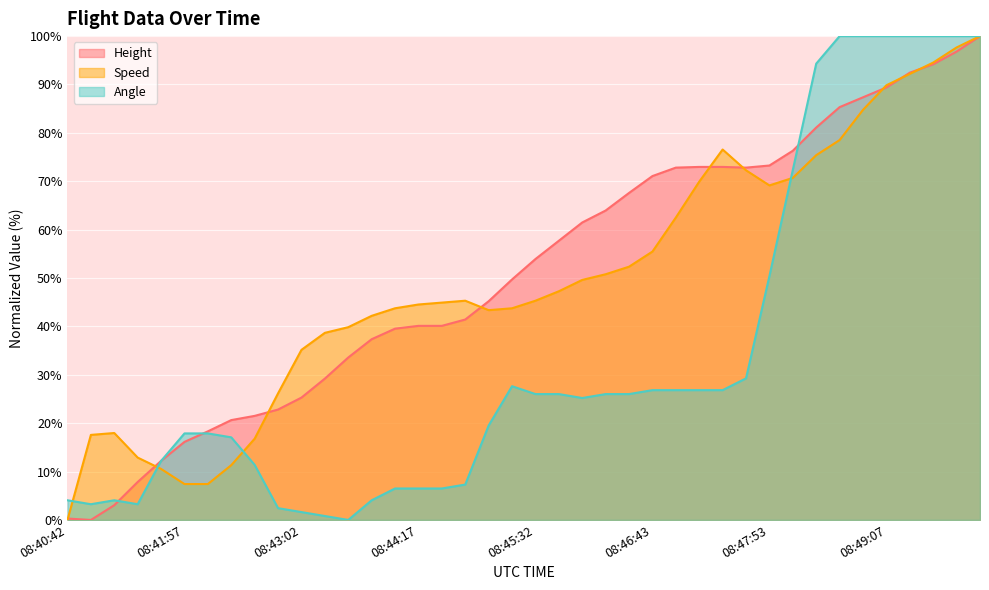

Which has a higher value, 08:44:03 or 08:41:13?

08:44:03